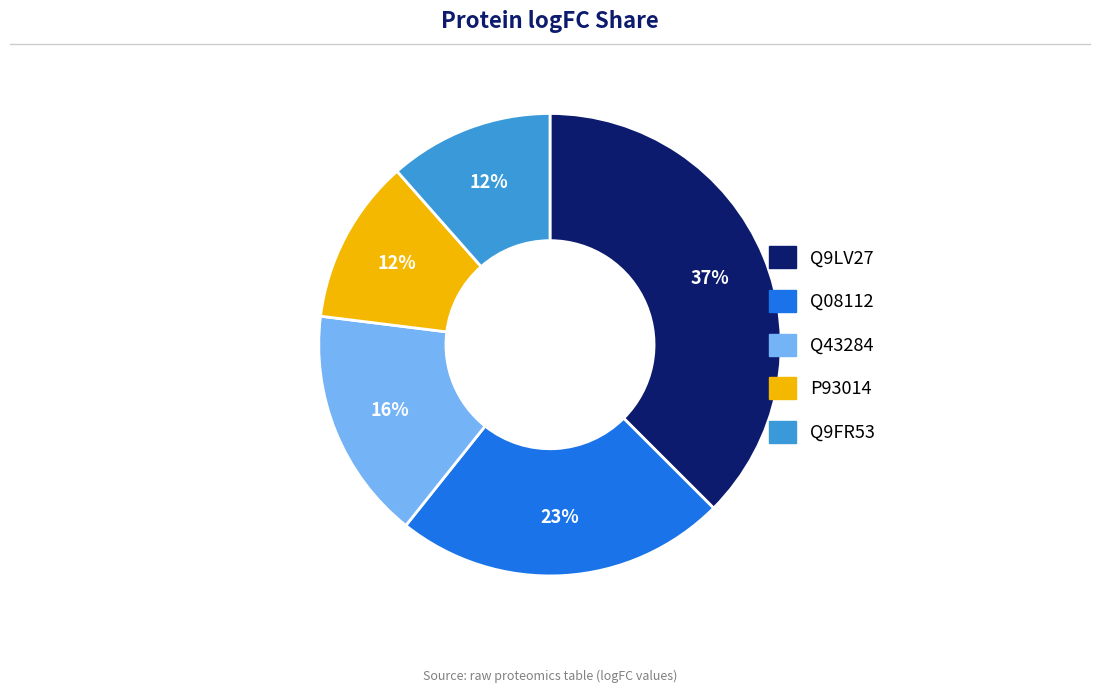

To the nearest percent, what portion does P93014 represent?

12%